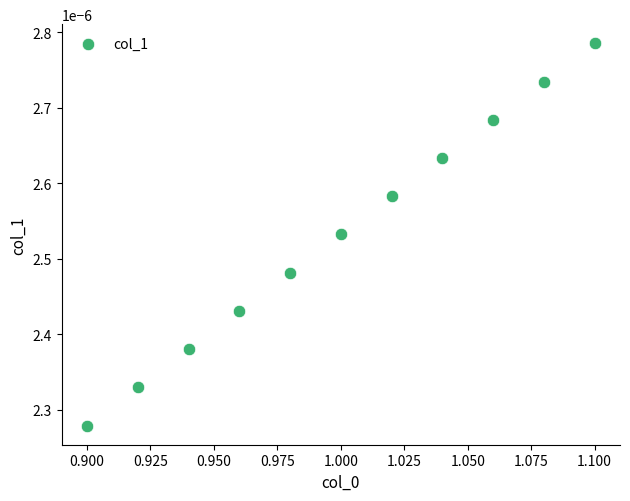

What is the average X value?

1.0